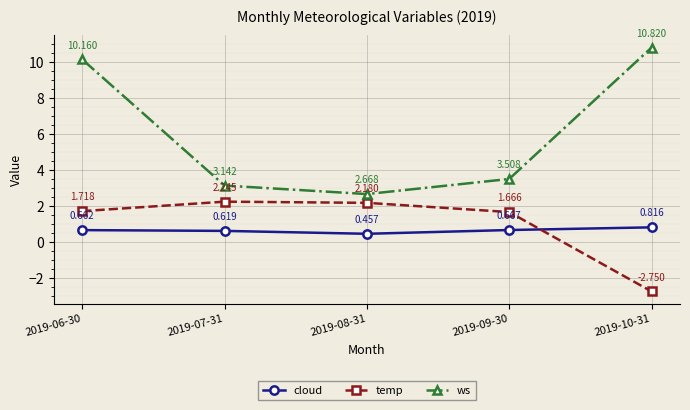

Does the chart display data point markers on the line(s)?

Yes